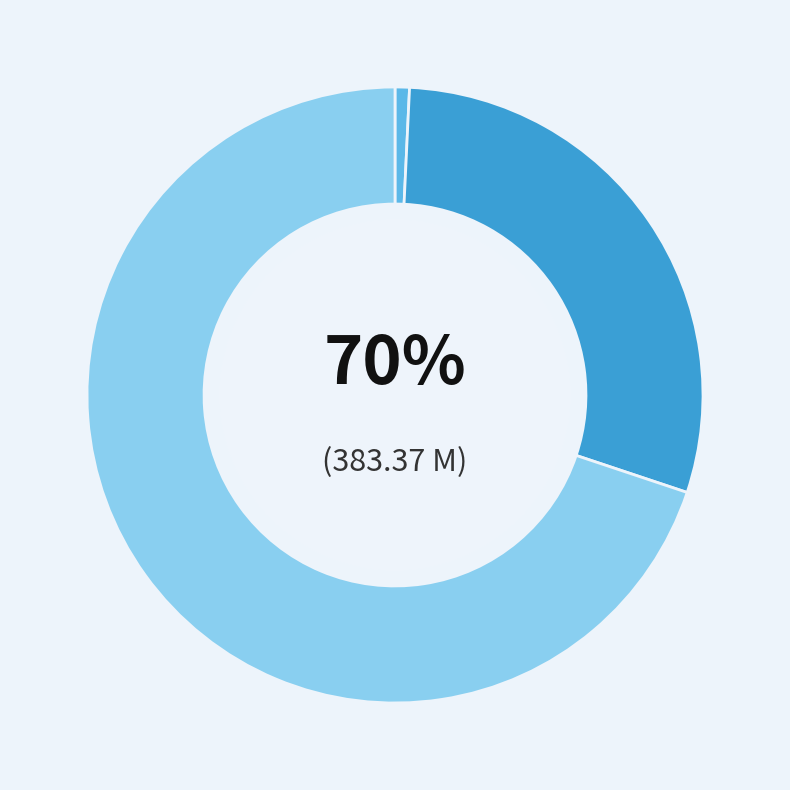

True or false: /sexy_positions_big.wmv accounts for 70% of the total.

True